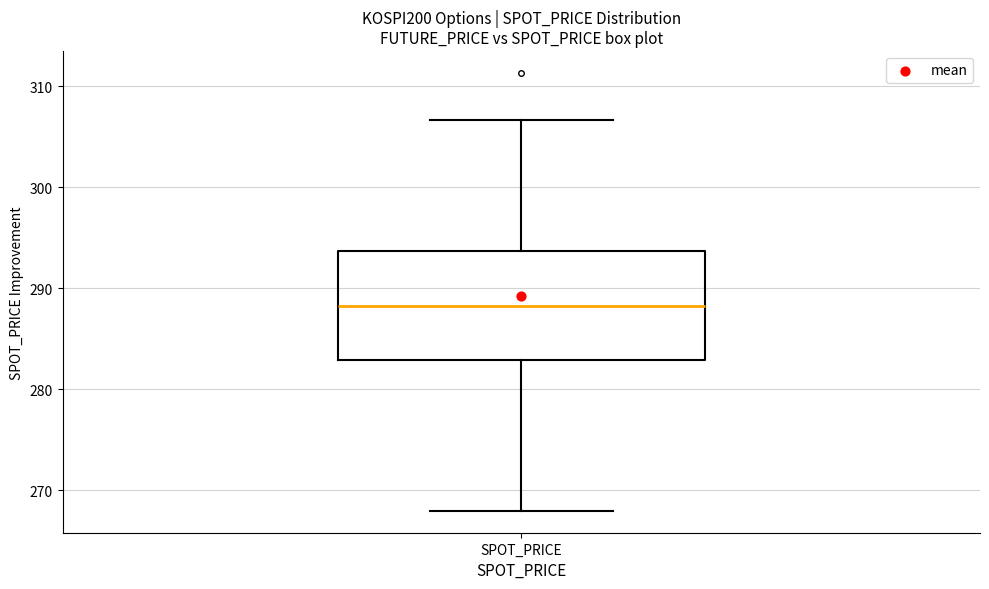

Transcribe this box plot: give where the median line is, the range the box spans, and where the two whiskers end, as read against the y-axis. The values are not printed on the chart, so give them approximately, as read against the axis.

median 288, box 283 to 294, whiskers 268 to 307